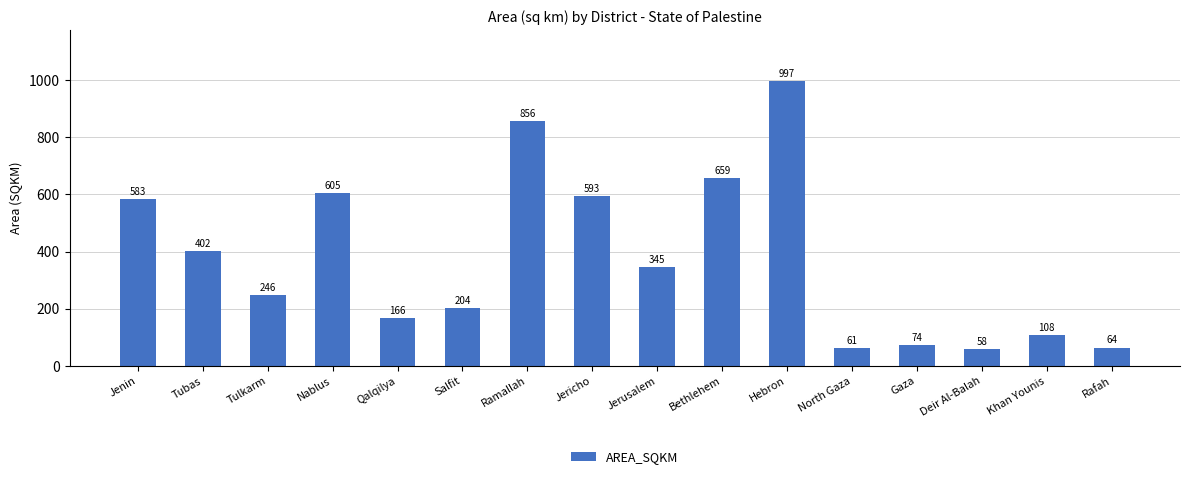

What is the minimum value shown in the chart?

58.4